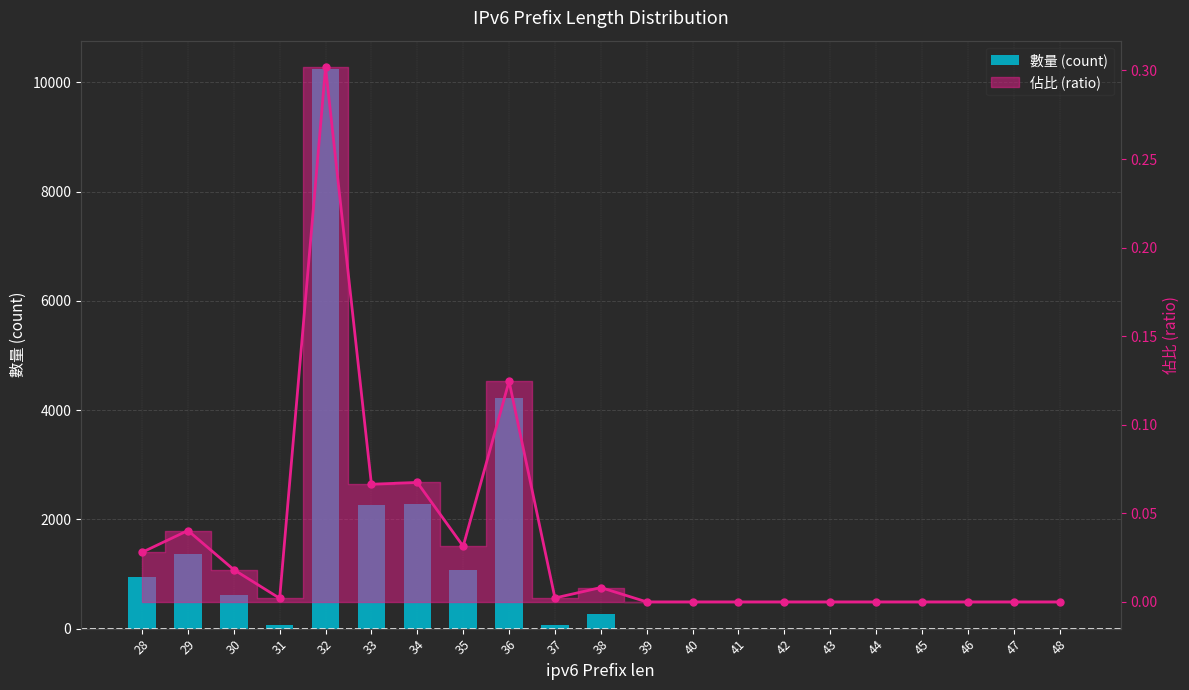

List the series in order of their overall mean, lowest first.

佔比 (ratio) line, 數量 (count)